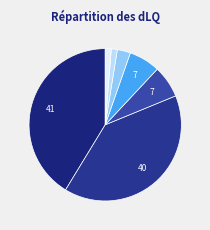

How many slices are in this pie chart?

7